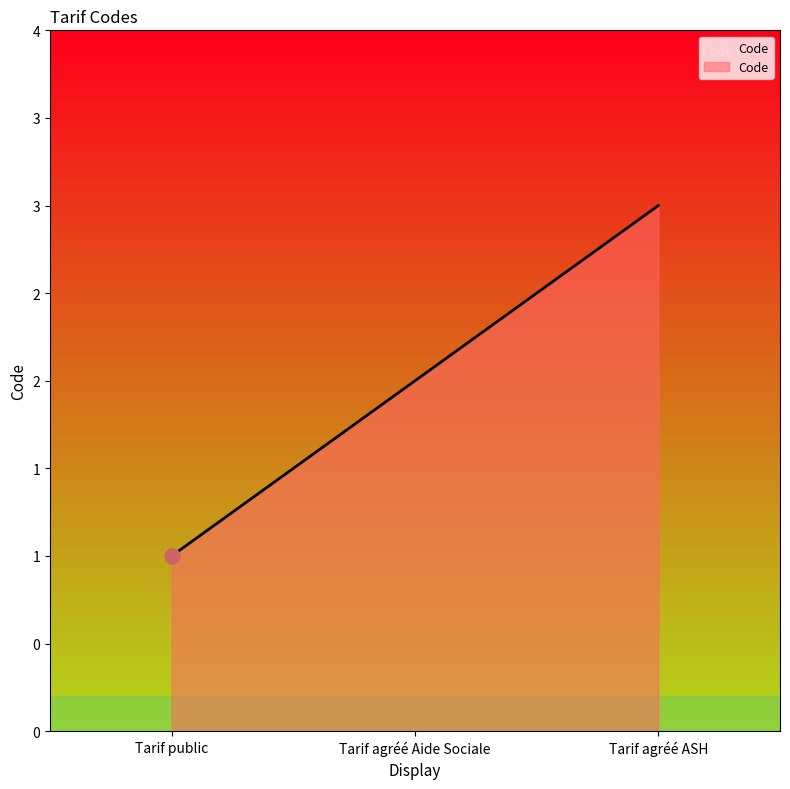

Does the chart have visible grid lines?

No